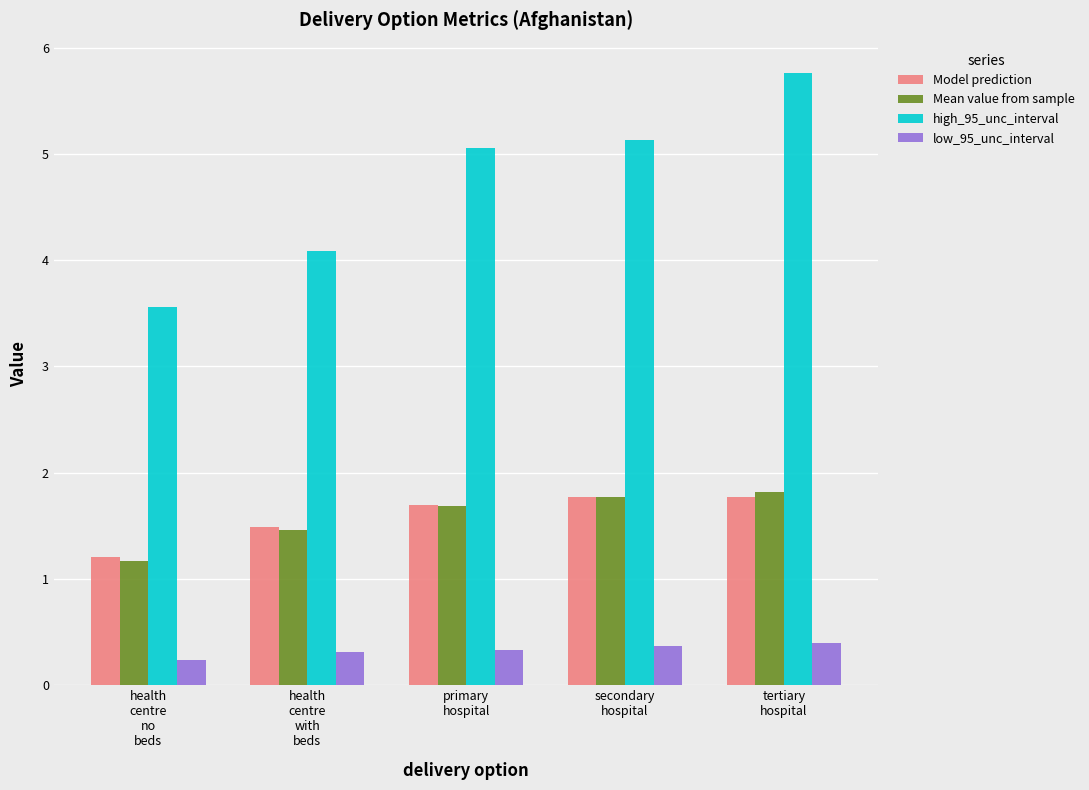

At which category is the sum across all series the highest?

tertiary
hospital